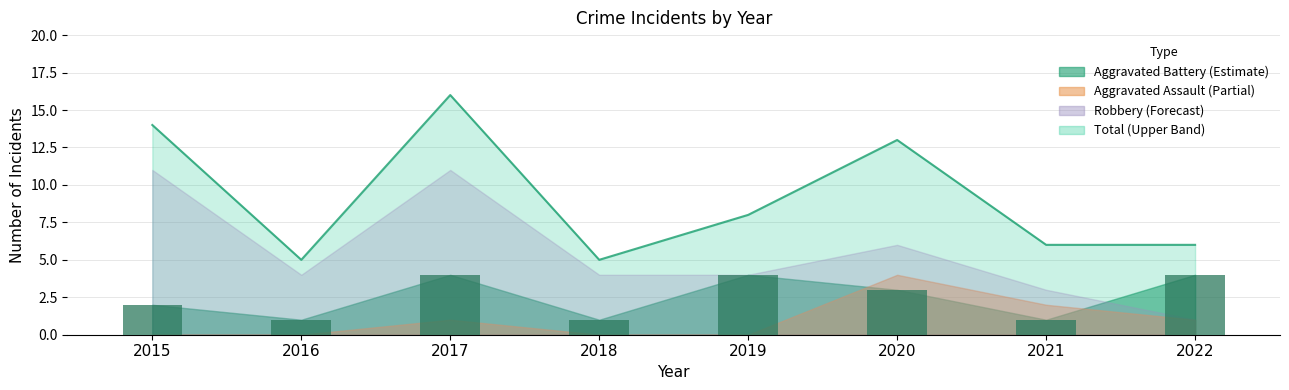

Reading right to left, what are all the values shown in this chart?

6	6	13	8	5	16	5	14